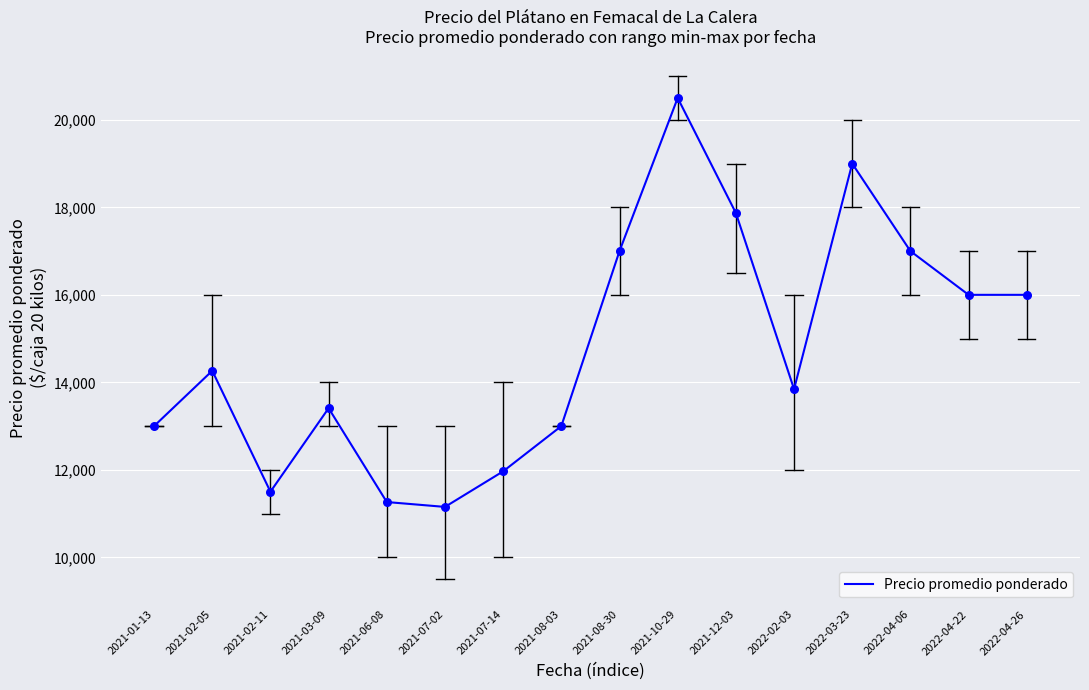

Approximately how many times larger is the value at 2022-04-26 compared to 2022-02-03?

1.2